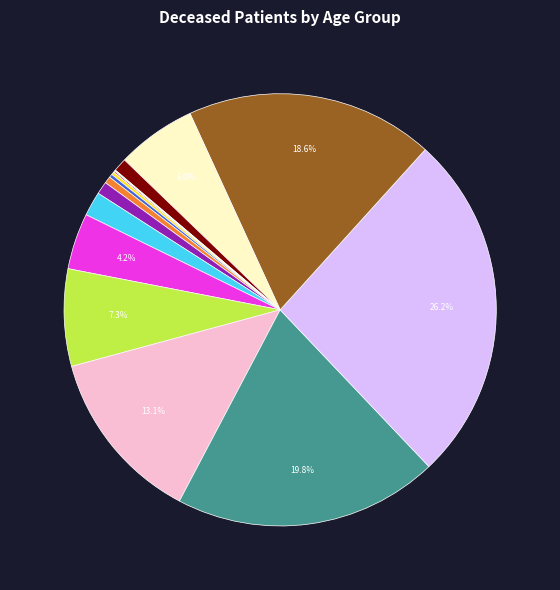

Does any single category account for the majority?

No